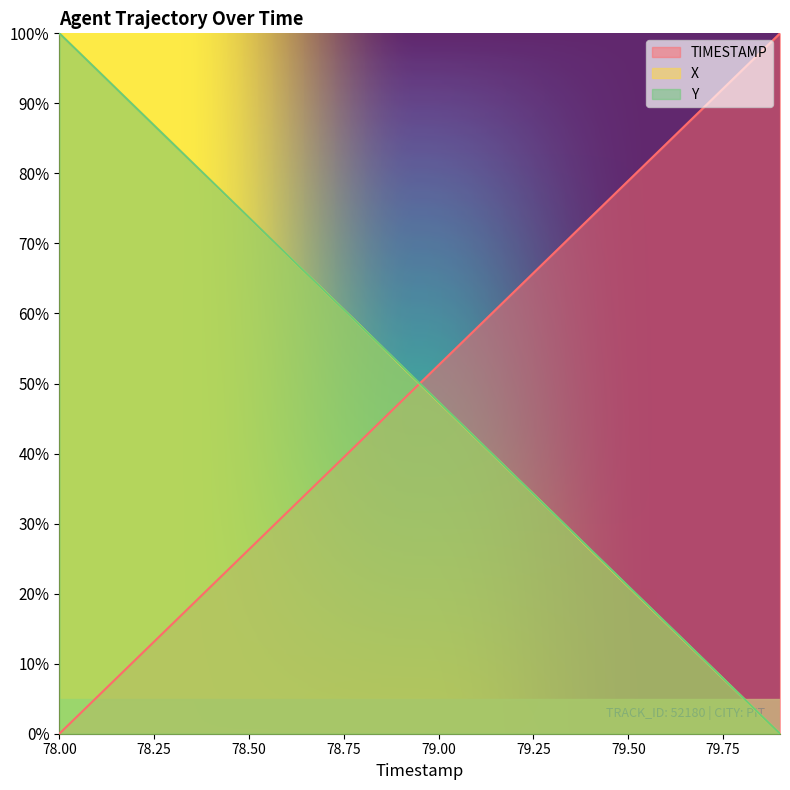

Between which two adjacent categories do Y and TIMESTAMP first intersect?

78.9 and 79.0